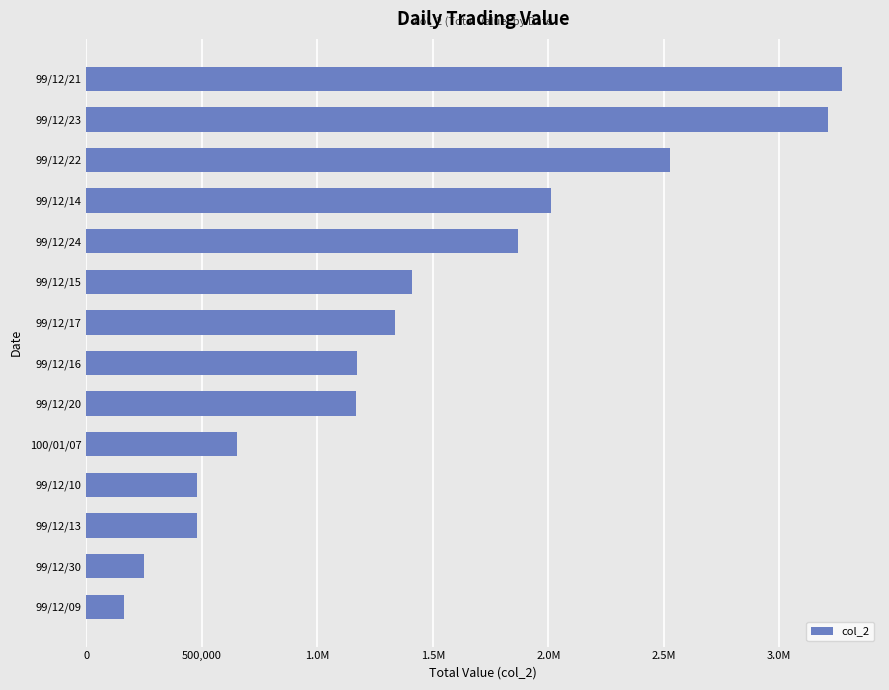

Are the bars horizontal?

Yes